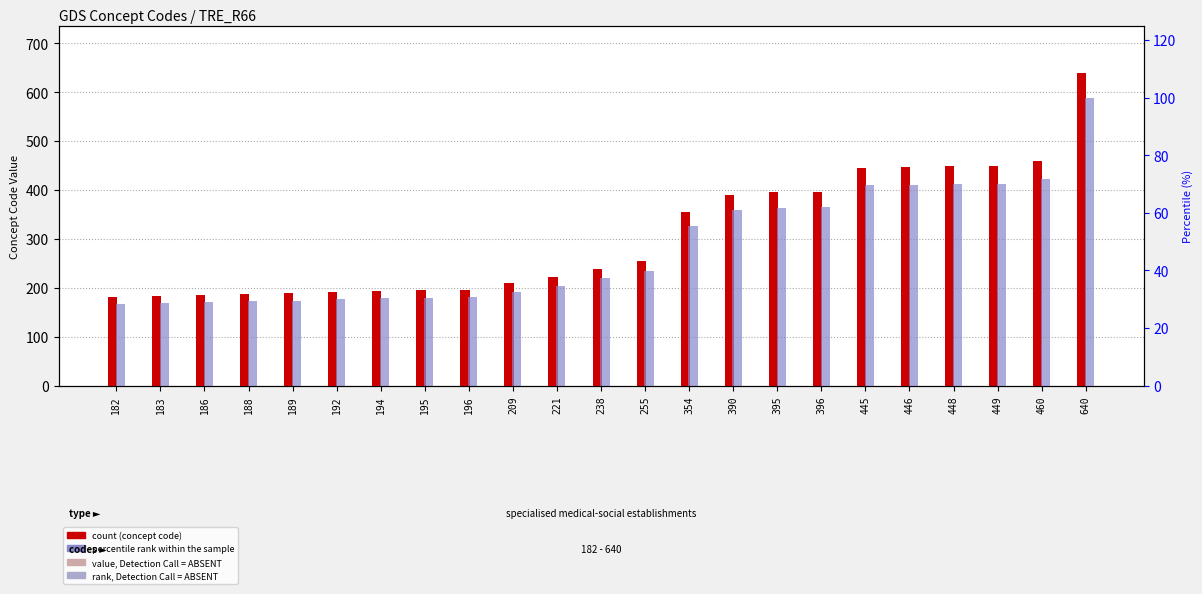

Reading left to right, transcribe all the data shown in this chart.

count: 182=182.0	183=183.0	186=186.0	188=188.0	189=189.0	192=192.0	194=194.0	195=195.0	196=196.0	209=209.0	221=221.0	238=238.0	255=255.0	354=354.0	390=390.0	395=395.0	396=396.0	445=445.0	446=446.0	448=448.0	449=449.0	460=460.0	640=640.0
percentile rank within the sample: 182=28.4	183=28.6	186=29.1	188=29.4	189=29.5	192=30.0	194=30.3	195=30.5	196=30.6	209=32.7	221=34.5	238=37.2	255=39.8	354=55.3	390=60.9	395=61.7	396=61.9	445=69.5	446=69.7	448=70.0	449=70.2	460=71.9	640=100.0